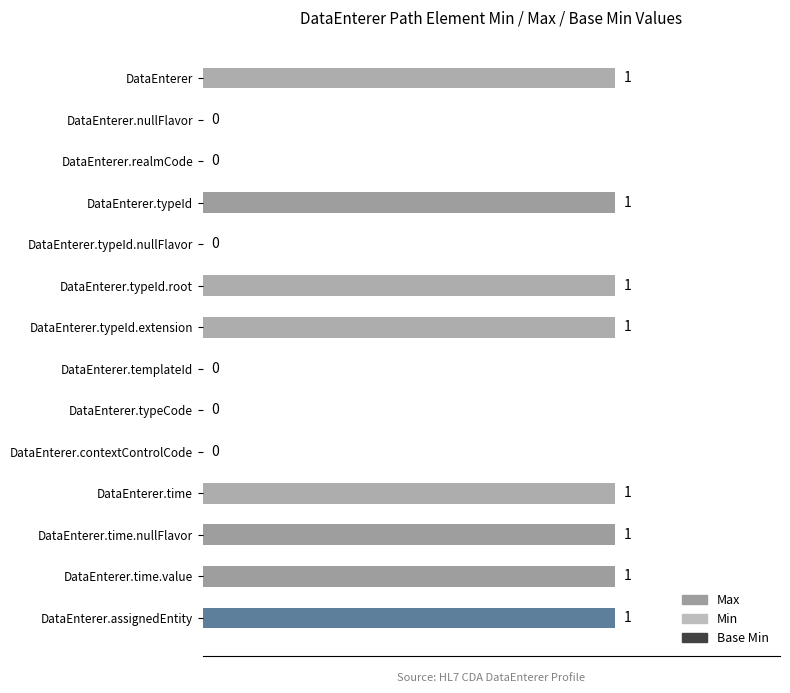

Reading left to right, transcribe all the data shown in this chart.

Max: 1	0	0	1	0	1	1	0	0	0	1	1	1	1
Min: 1	0	0	0	0	1	1	0	0	0	1	0	0	1
Base Min: 0	0	0	0	0	0	0	0	0	0	0	0	0	1